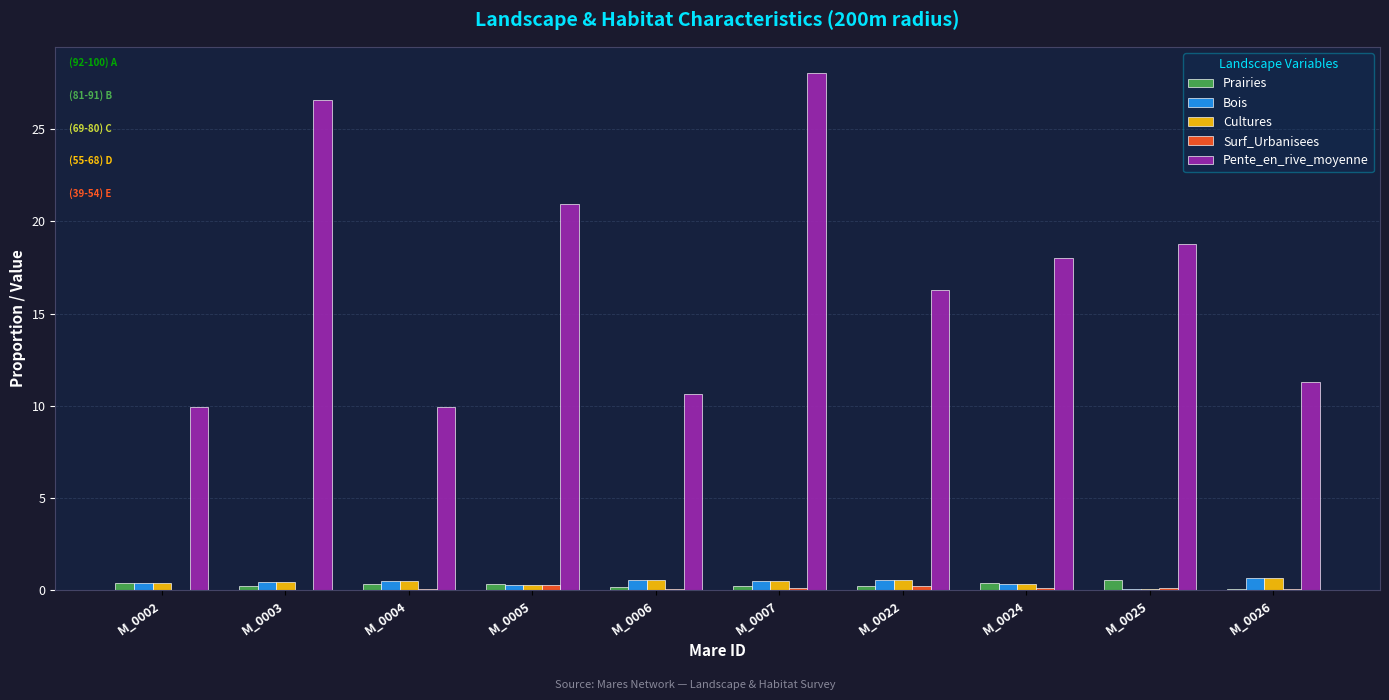

What is the approximate value of Prairies at M_0025?

0.6